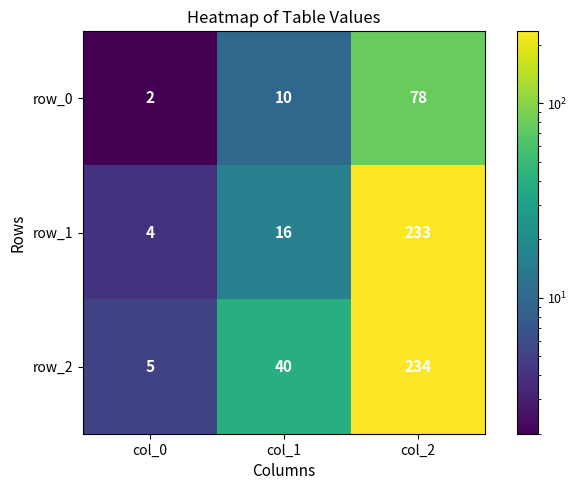

Between col_0 and col_1, which series saw the biggest shift?

row_2